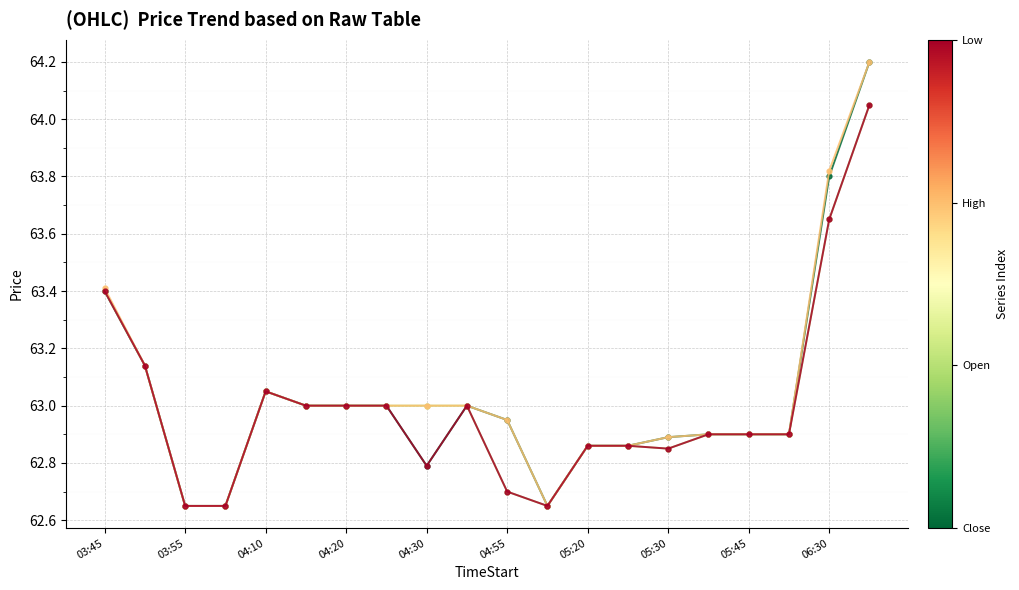

What is the maximum value shown in the chart?

64.2